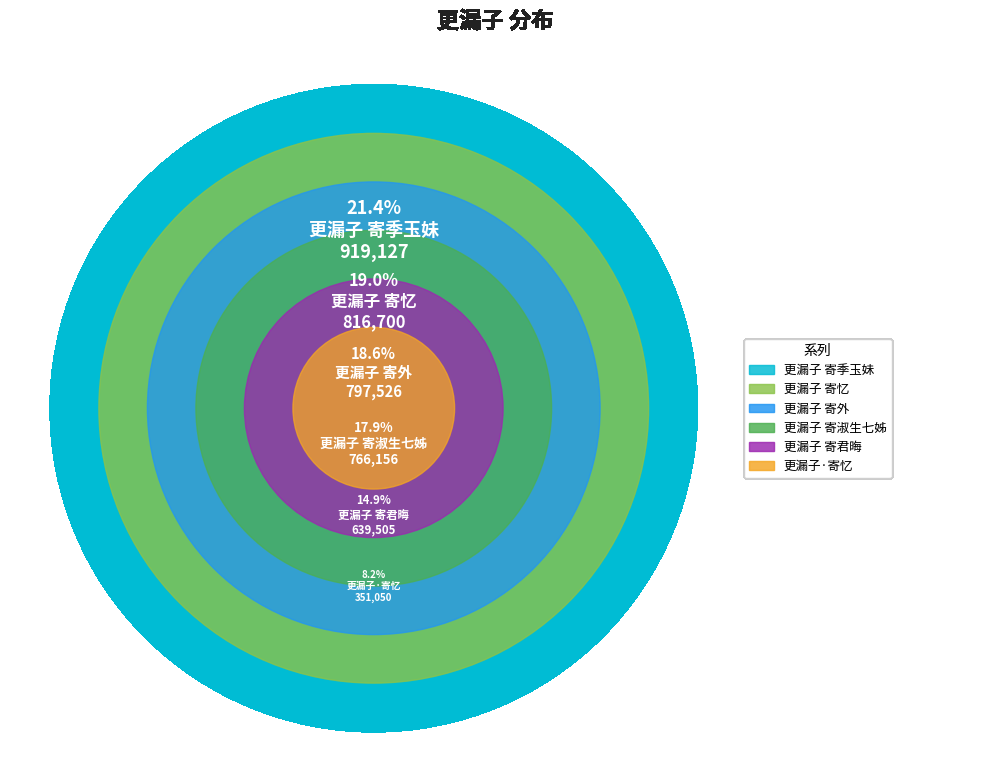

How many slices are in this pie chart?

6